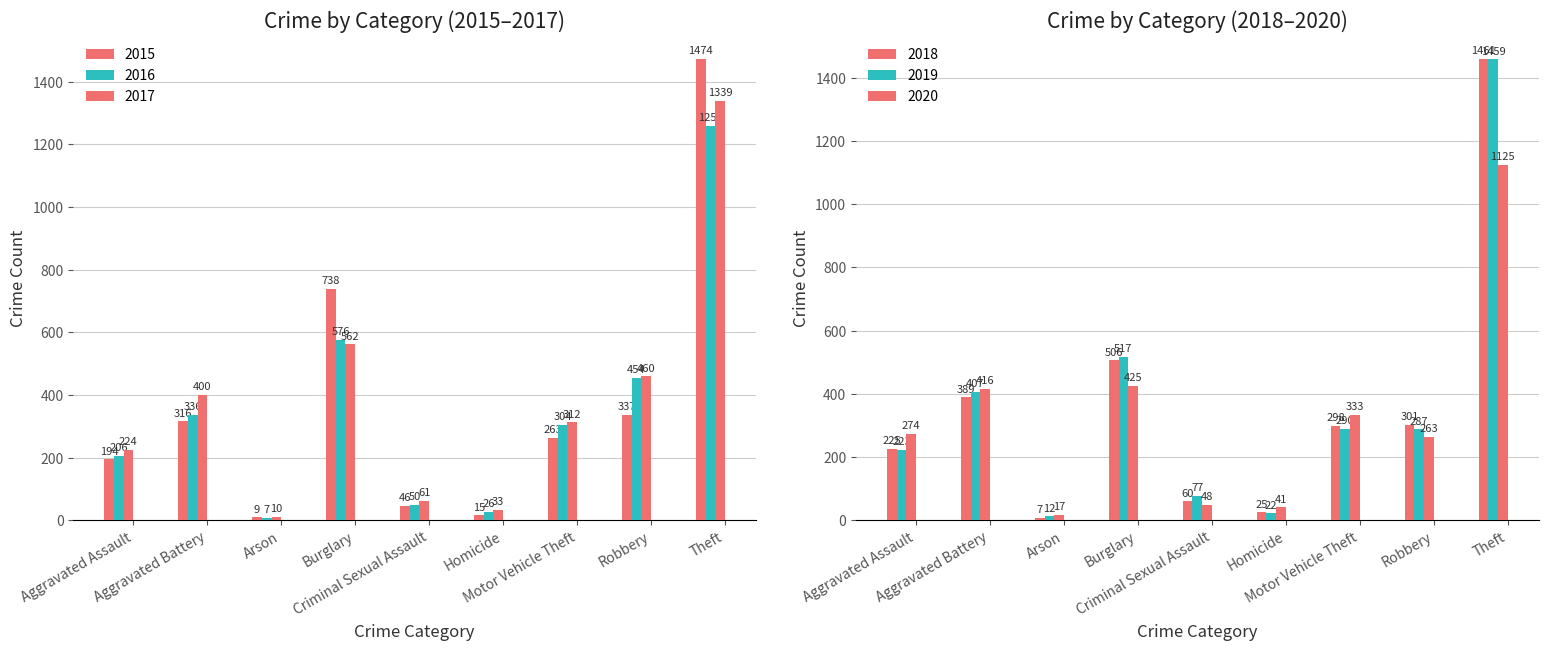

Is the value of 2020 at Aggravated Assault greater than the value of 2019 at Homicide?

Yes